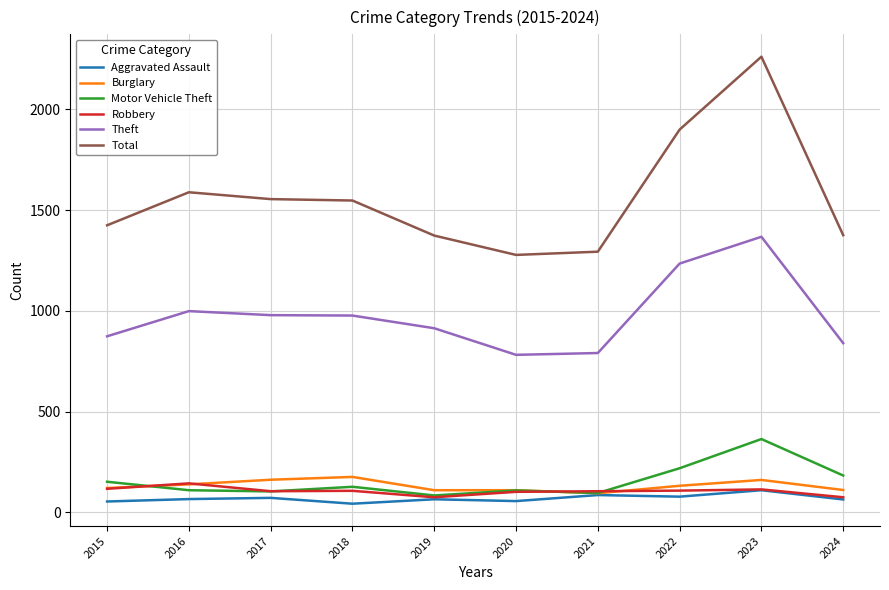

At how many categories does at least one series exceed 2000?

1